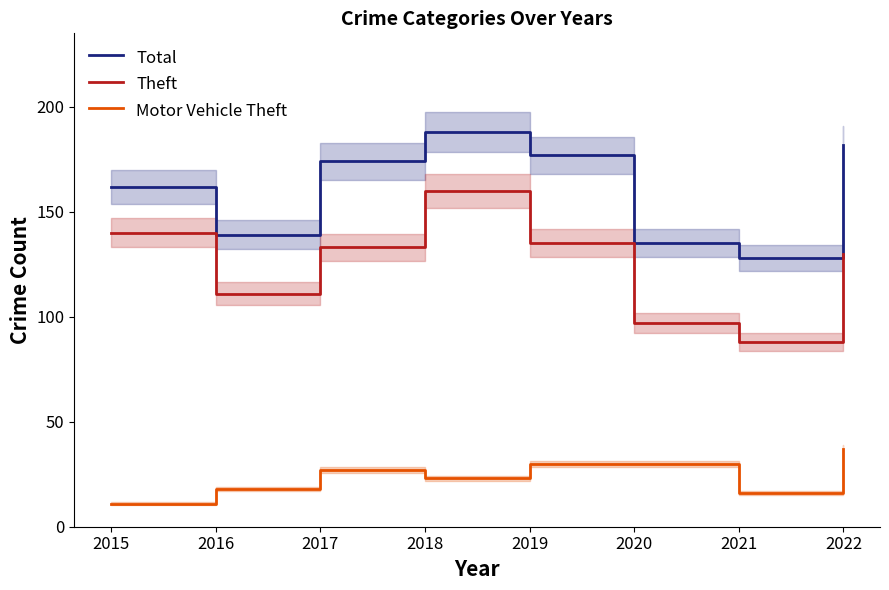

How many values in the Theft series exceed 133?

3